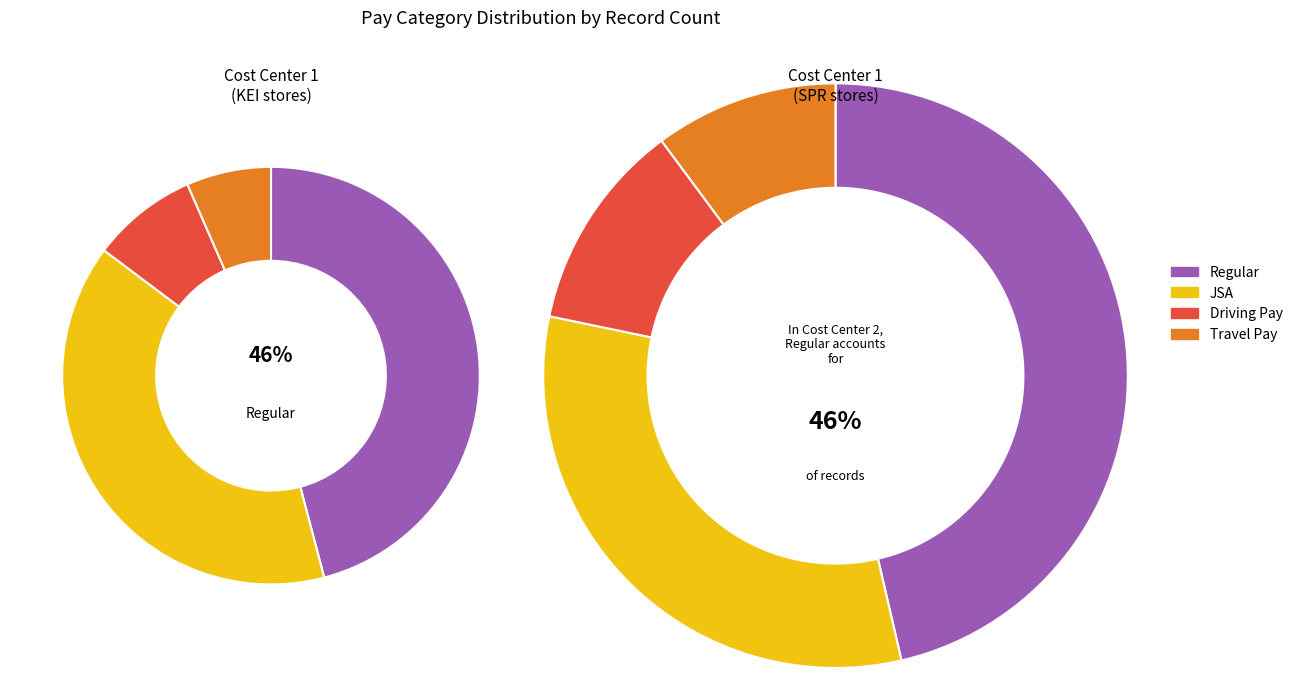

To the nearest percent, what portion does Regular represent?

46%